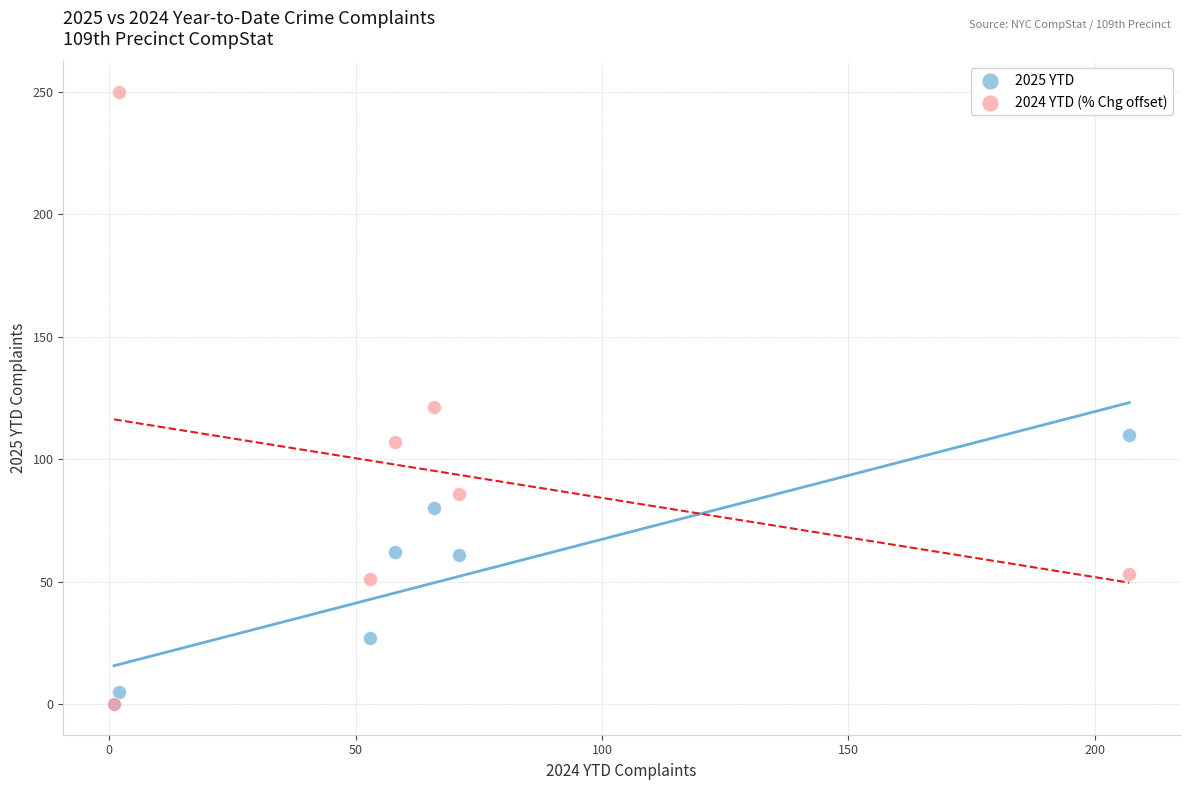

Which series contains the highest Y value?

2024 YTD (% Chg offset)